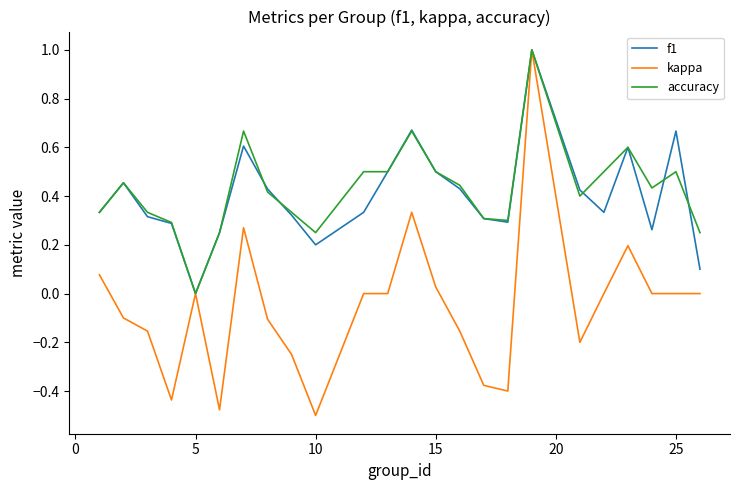

Which series has the largest range (max minus min)?

kappa